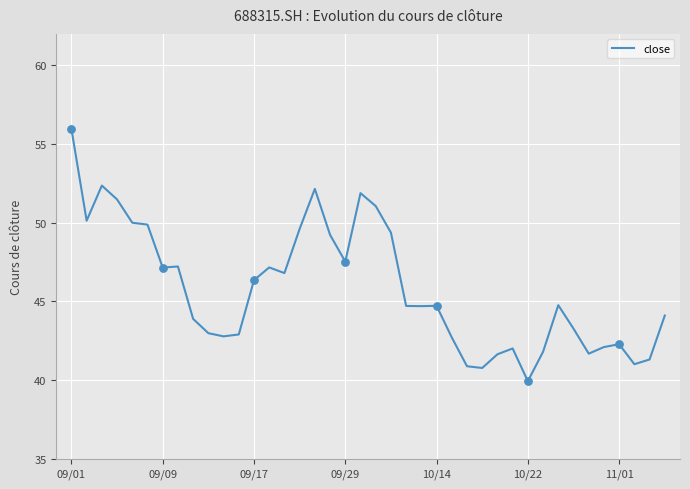

What is the smallest value displayed?

39.9